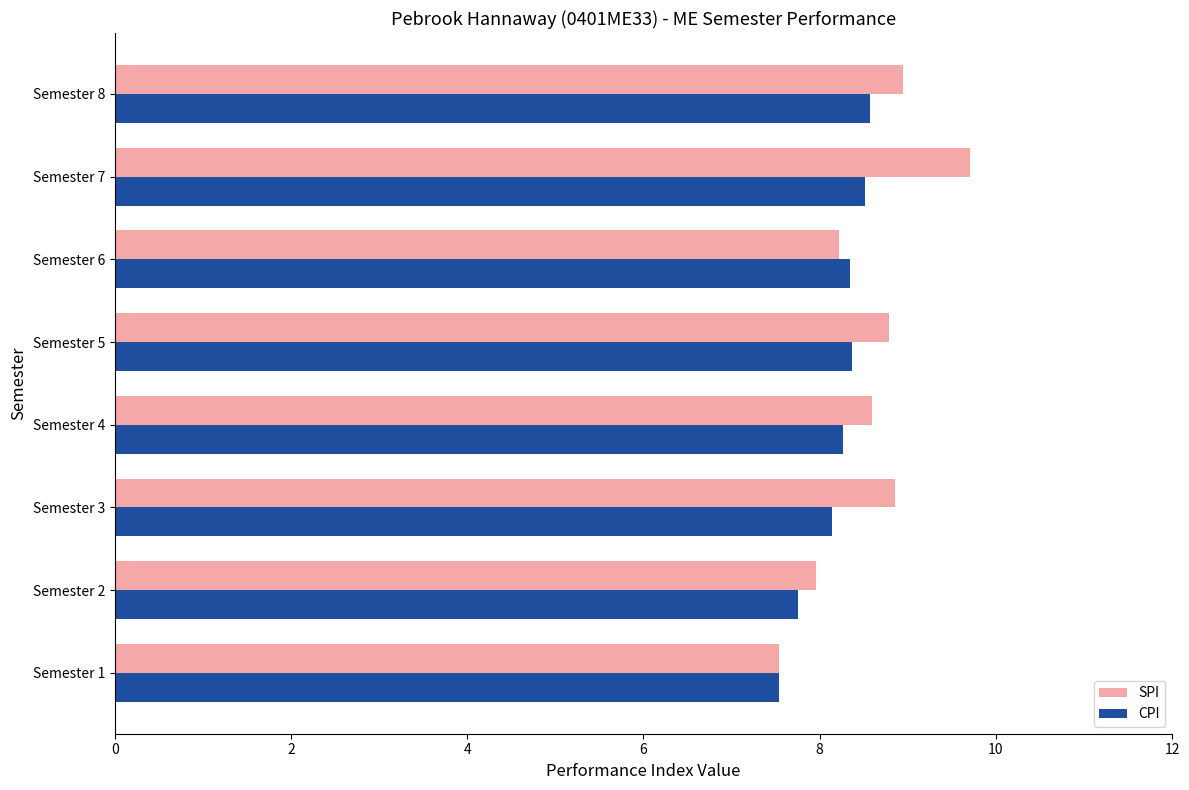

At which category is the sum across all series the highest?

Semester 7